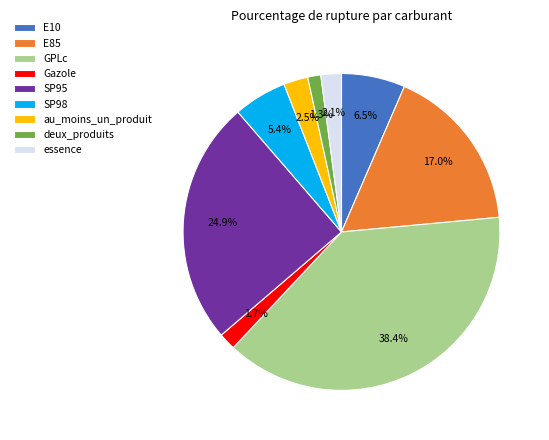

Between au_moins_un_produit and GPLc, which is larger?

GPLc